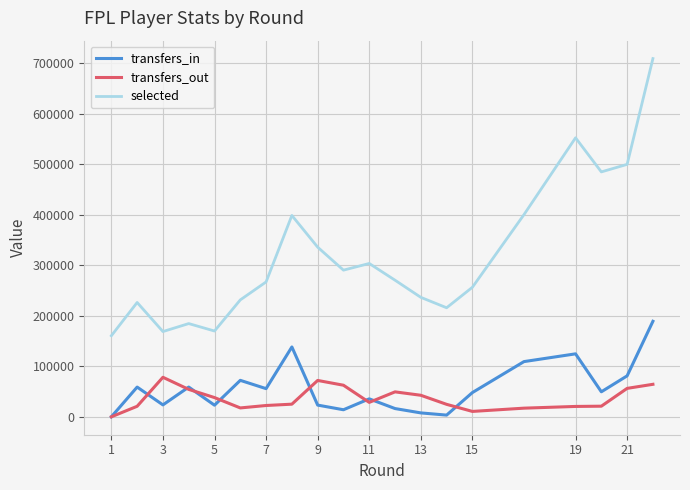

True or false: transfers_in and selected intersect in this chart.

False